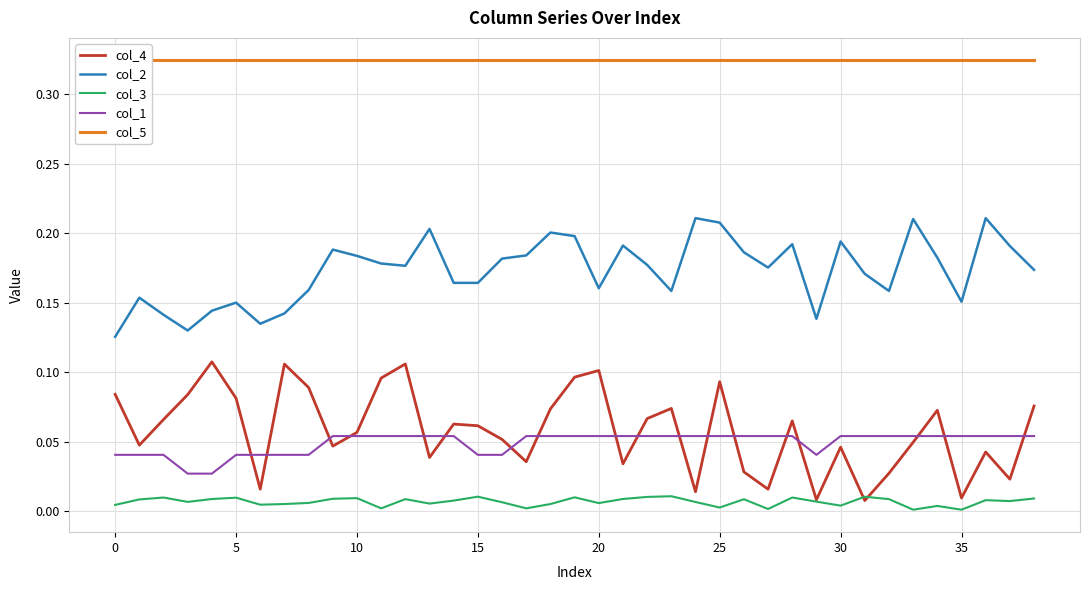

How many col_1 values are between 0 and 1?

39